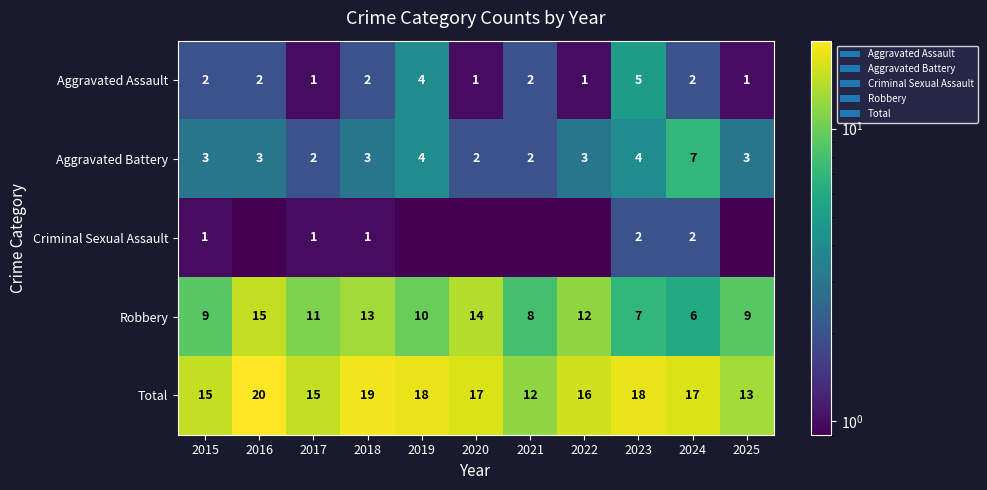

What is the minimum value for Total?

12.0